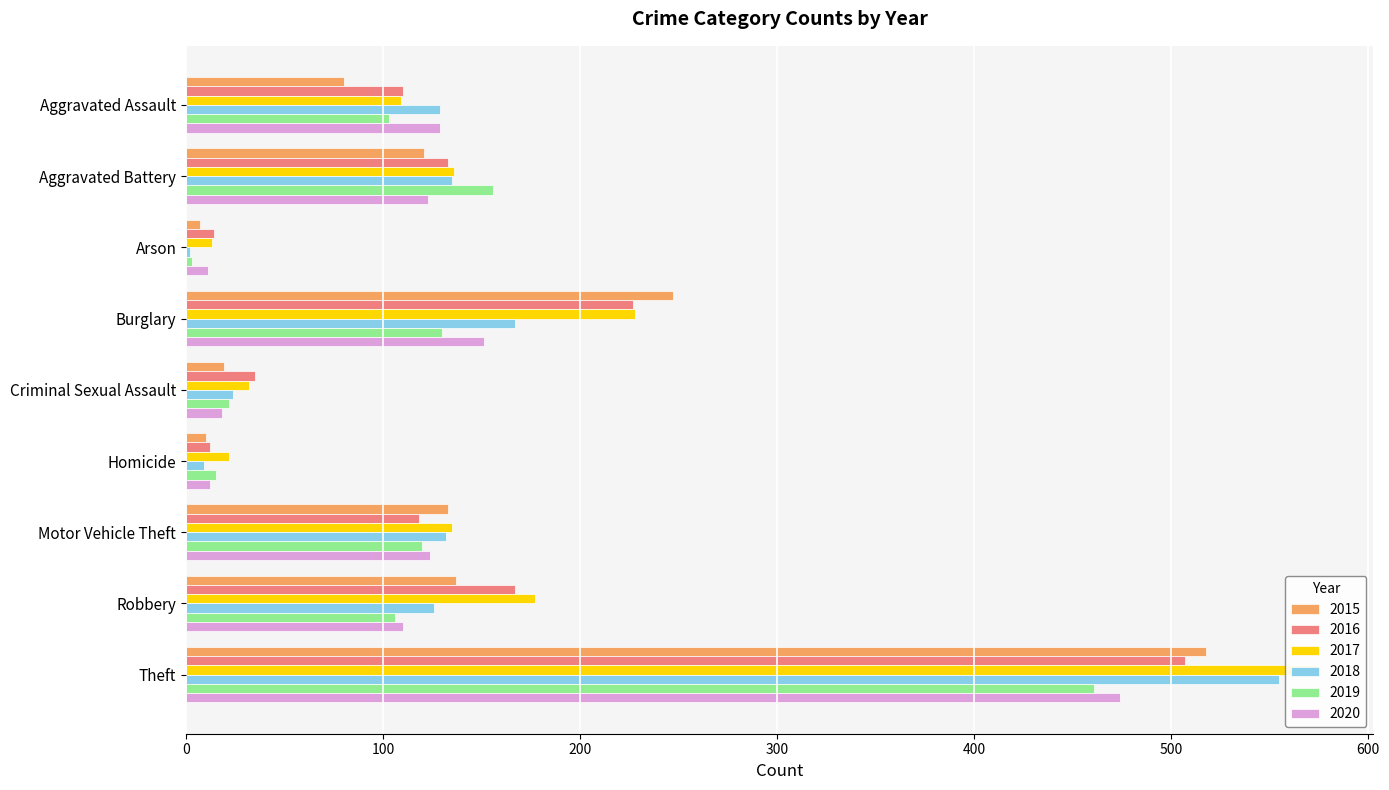

The value of 2017 at Arson is 13. True or false?

True